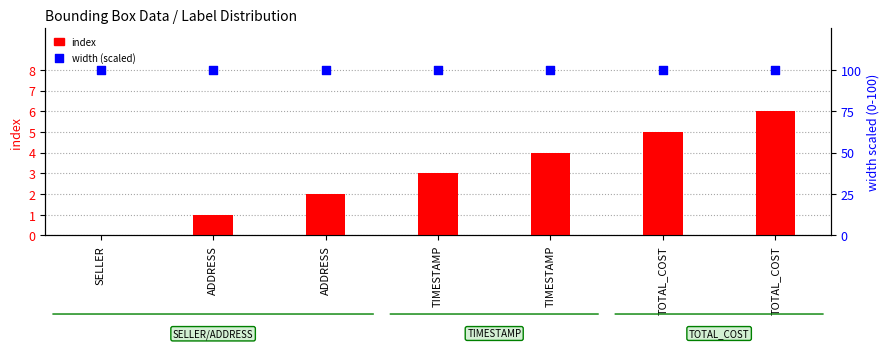

What are all the series names shown in the legend?

index, width (scaled)